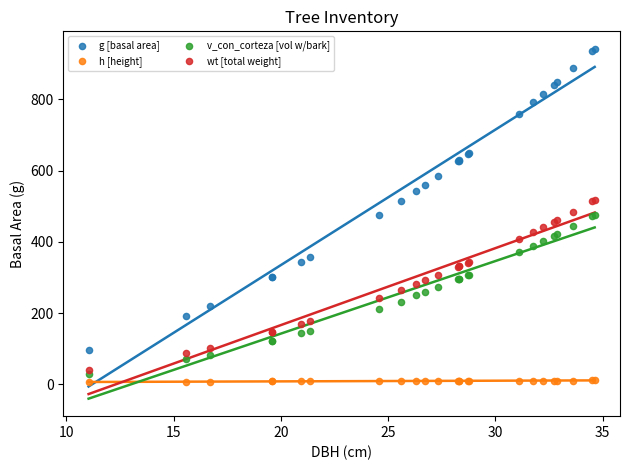

What is the X range (max minus min) for the scatter plot?

23.6